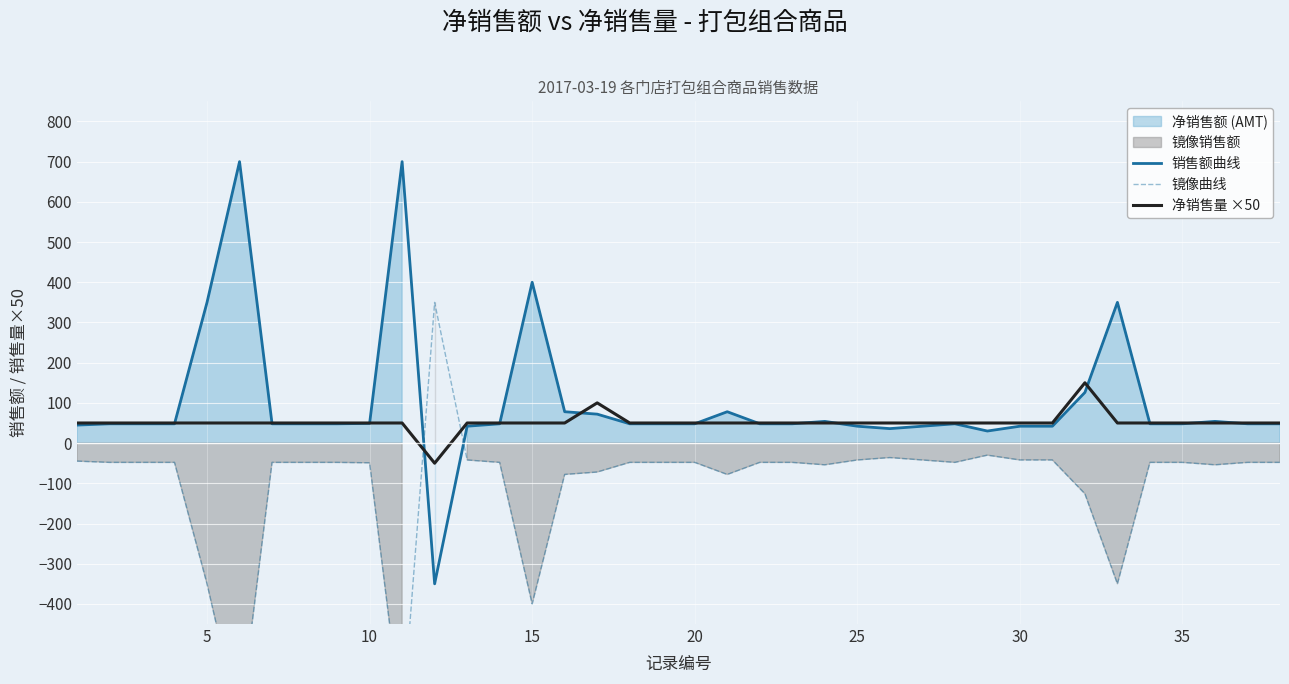

How many positive values does the 销售额曲线 series have?

37